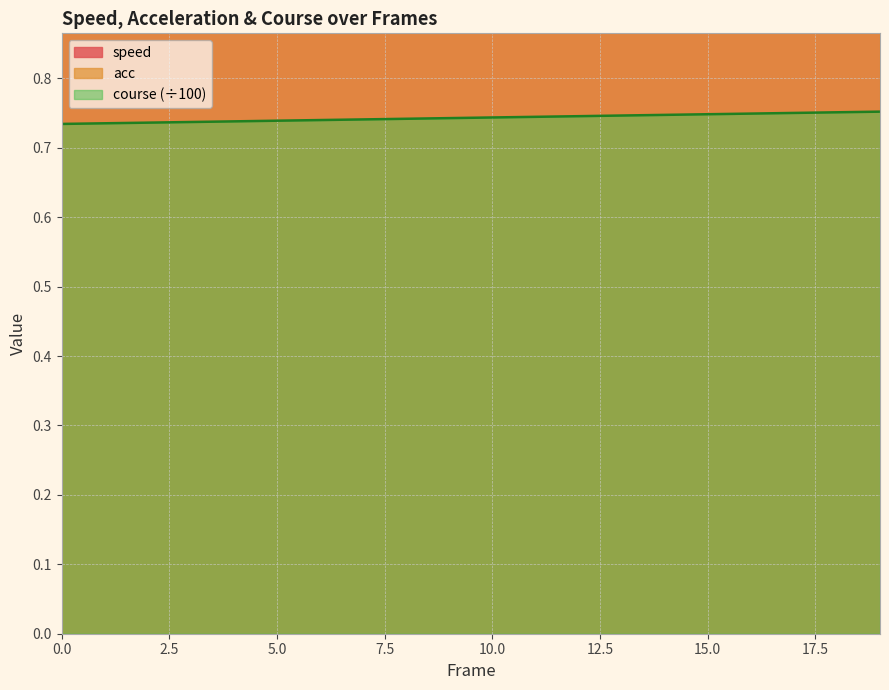

What is the sum of all speed values?

50.7